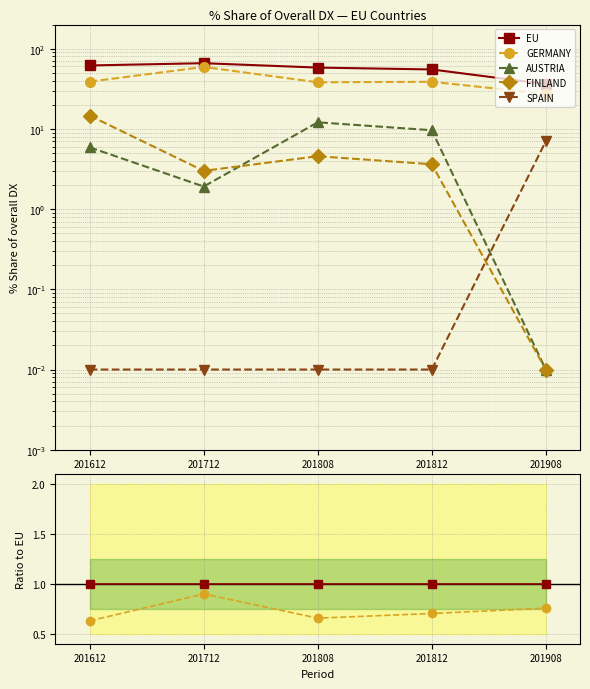

What are all the series names shown in the legend?

EU, GERMANY, AUSTRIA, FINLAND, SPAIN